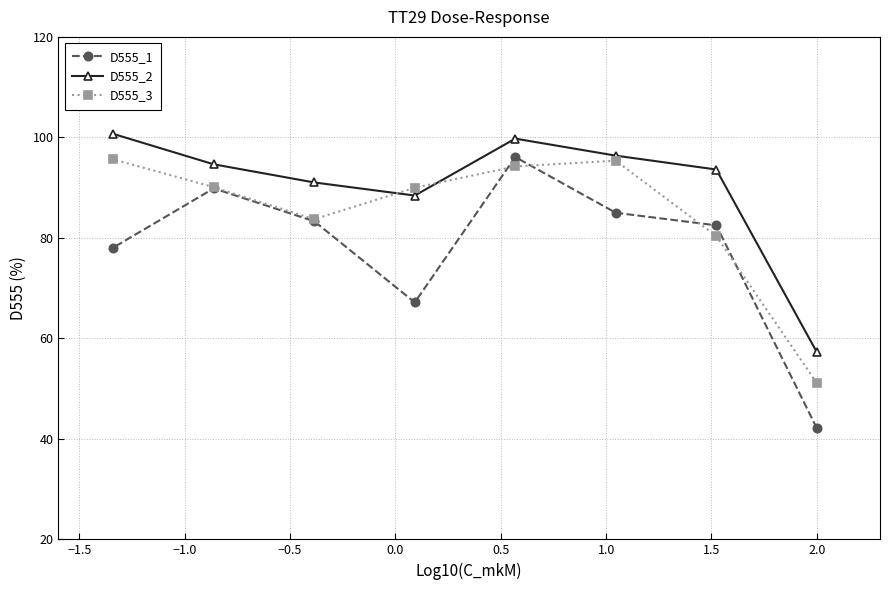

How many values in the D555_3 series are below 90?

4